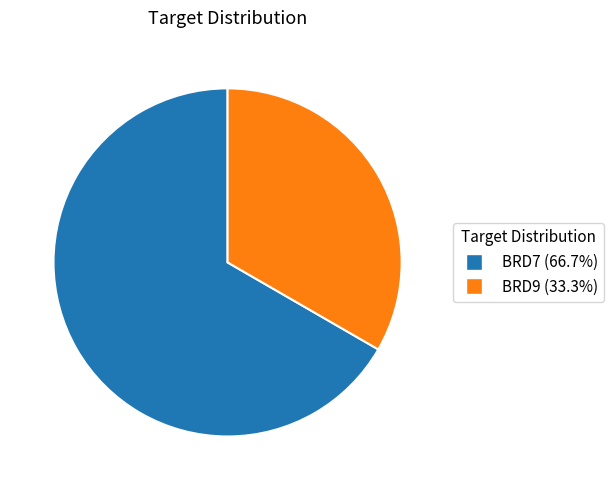

Which slice is the largest?

BRD7